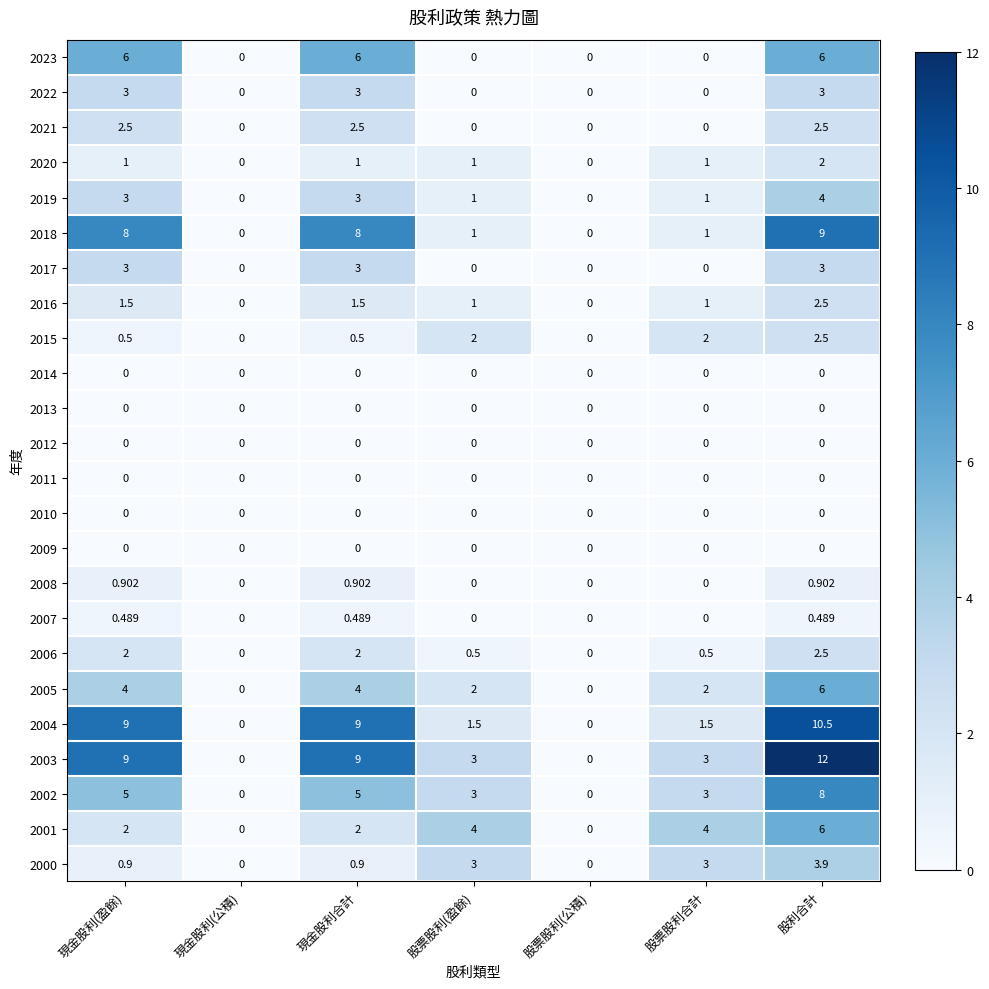

How many categories are shown in the chart?

7